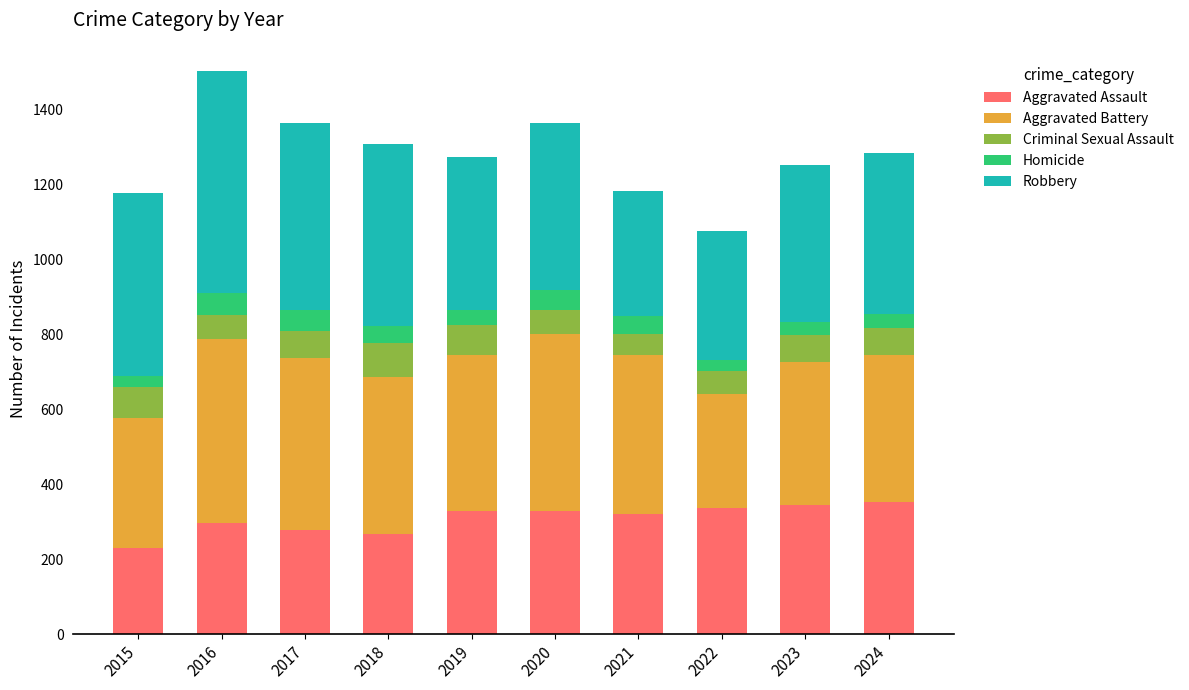

What is the total value across all series at 2018?

1307